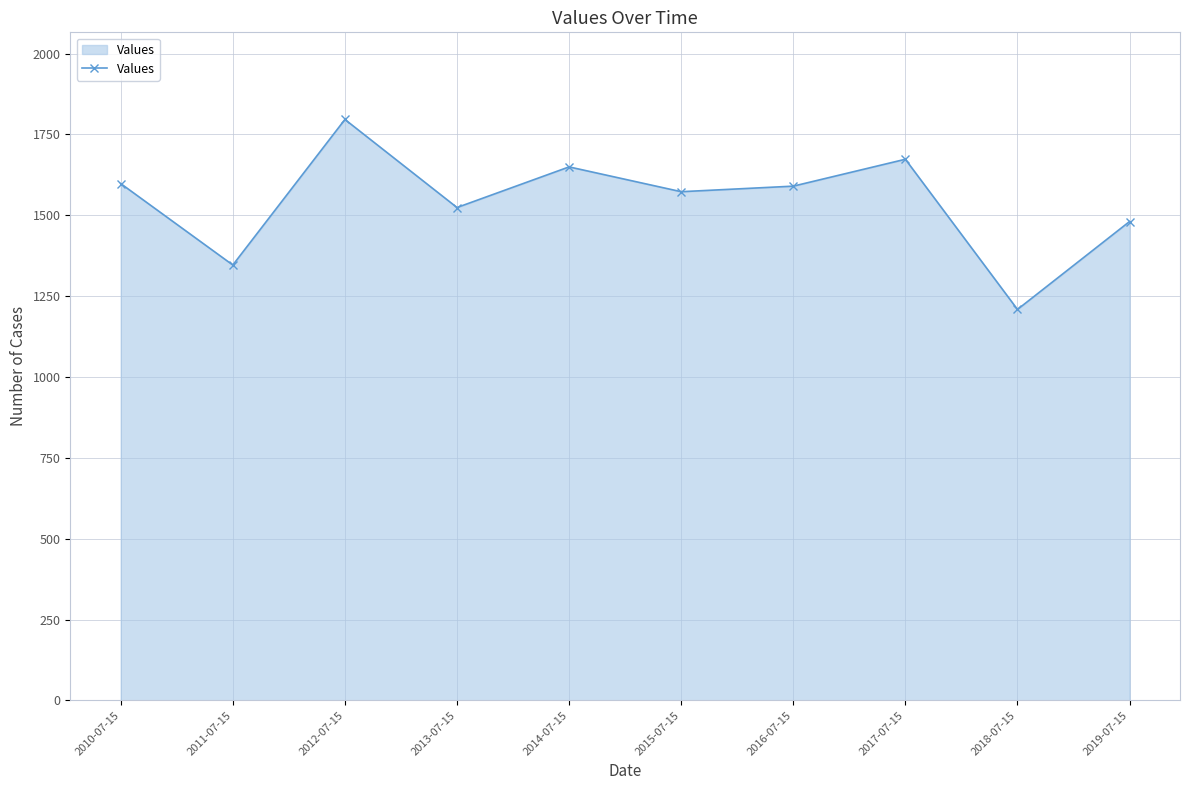

What is the change in value from 2010-07-15 to 2015-07-15?

-25.1